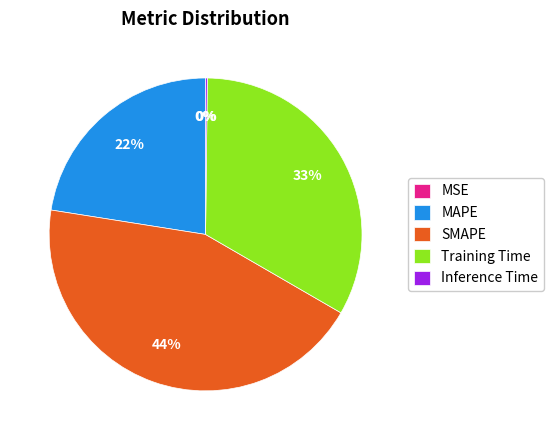

To the nearest percent, what is the difference between the largest and smallest slice percentages?

44%